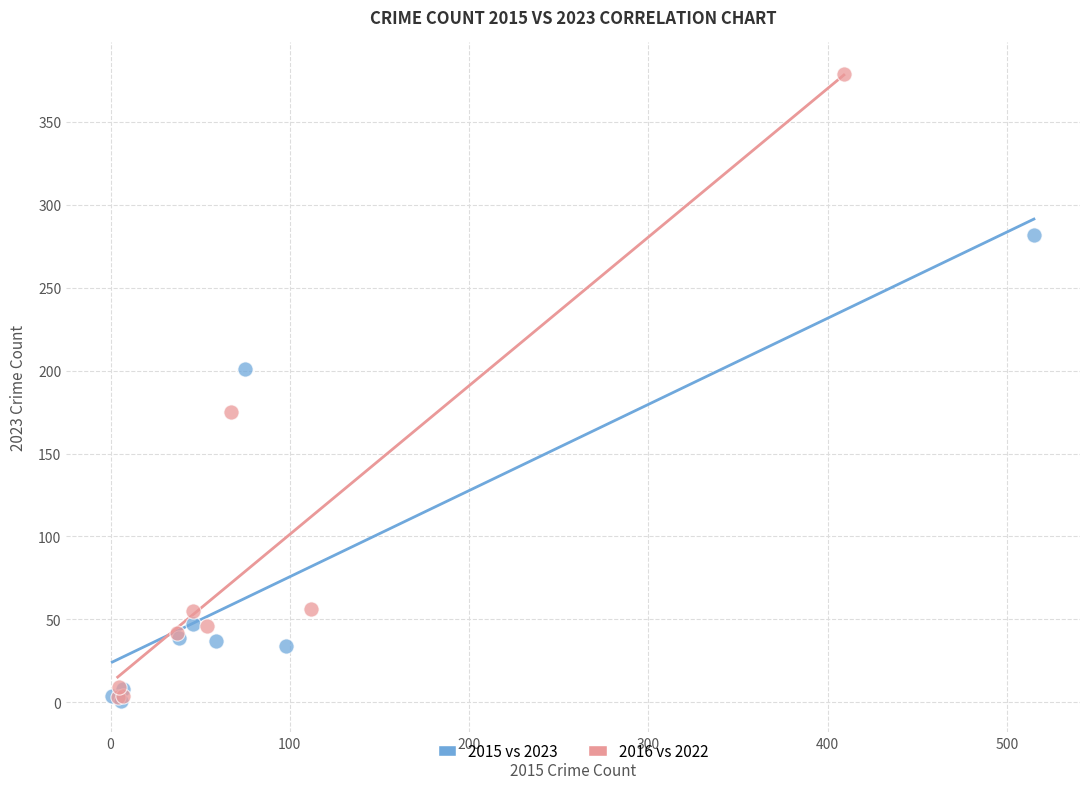

Which series has the largest Y range (max minus min)?

2016 vs 2022